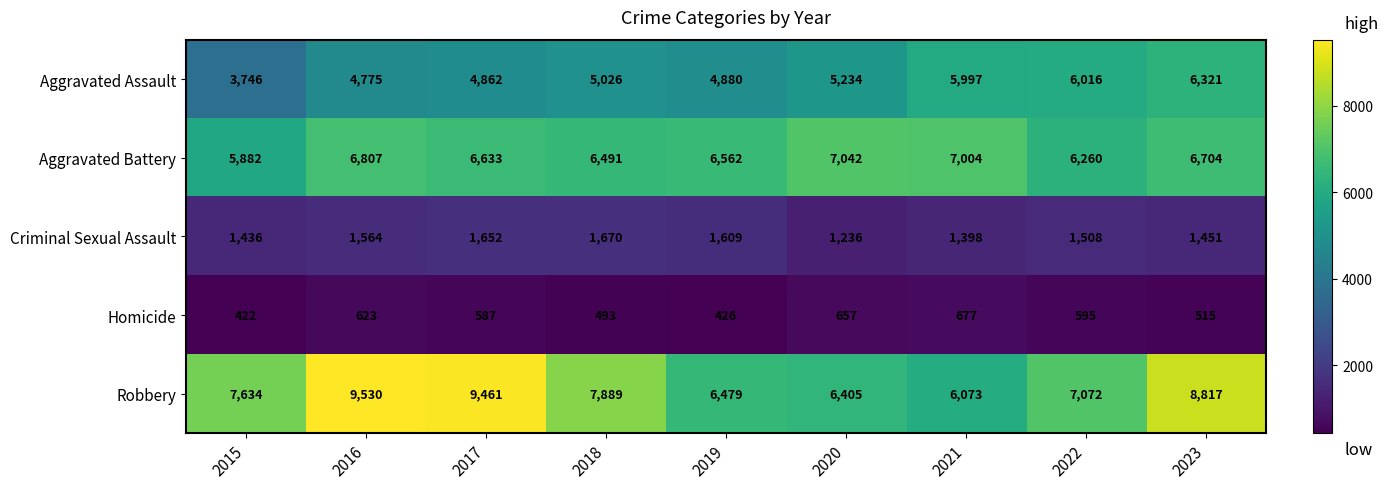

Which series changed the most between 2015 and 2017?

Robbery